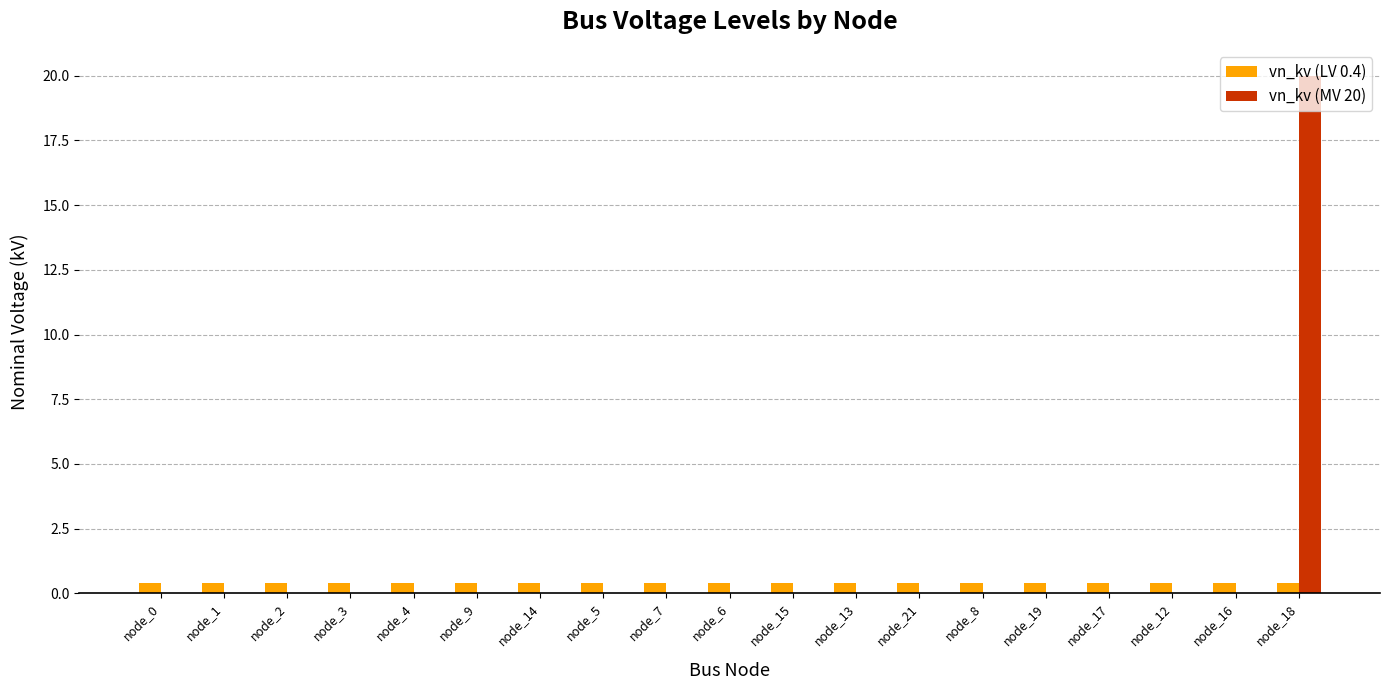

At which label does vn_kv (MV 20) reach its peak?

node_18